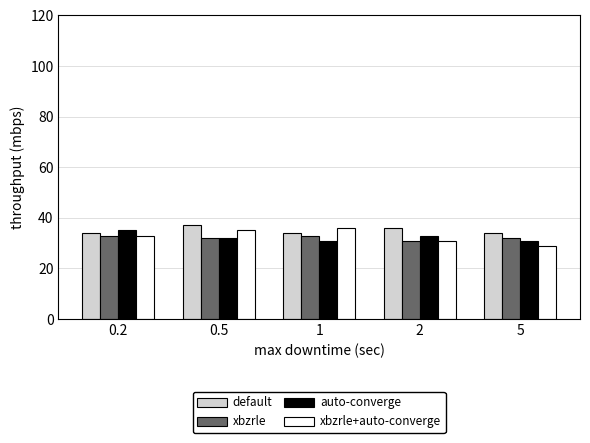

List the series in order of their peak value, highest first.

default, xbzrle+auto-converge, auto-converge, xbzrle